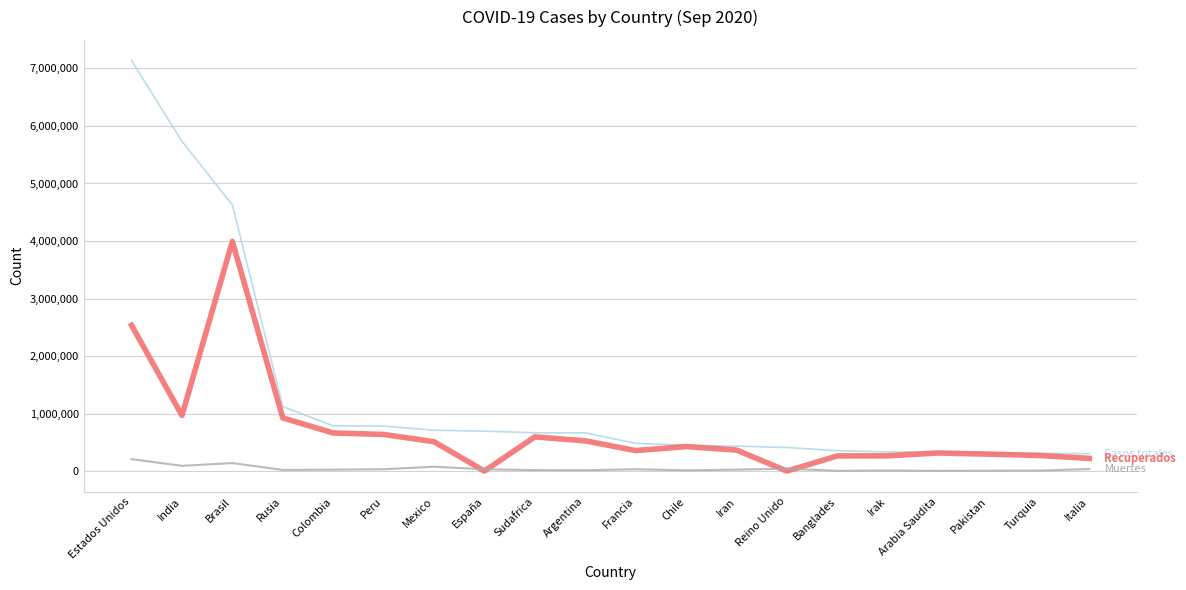

What is the maximum value shown in the chart?

7139553